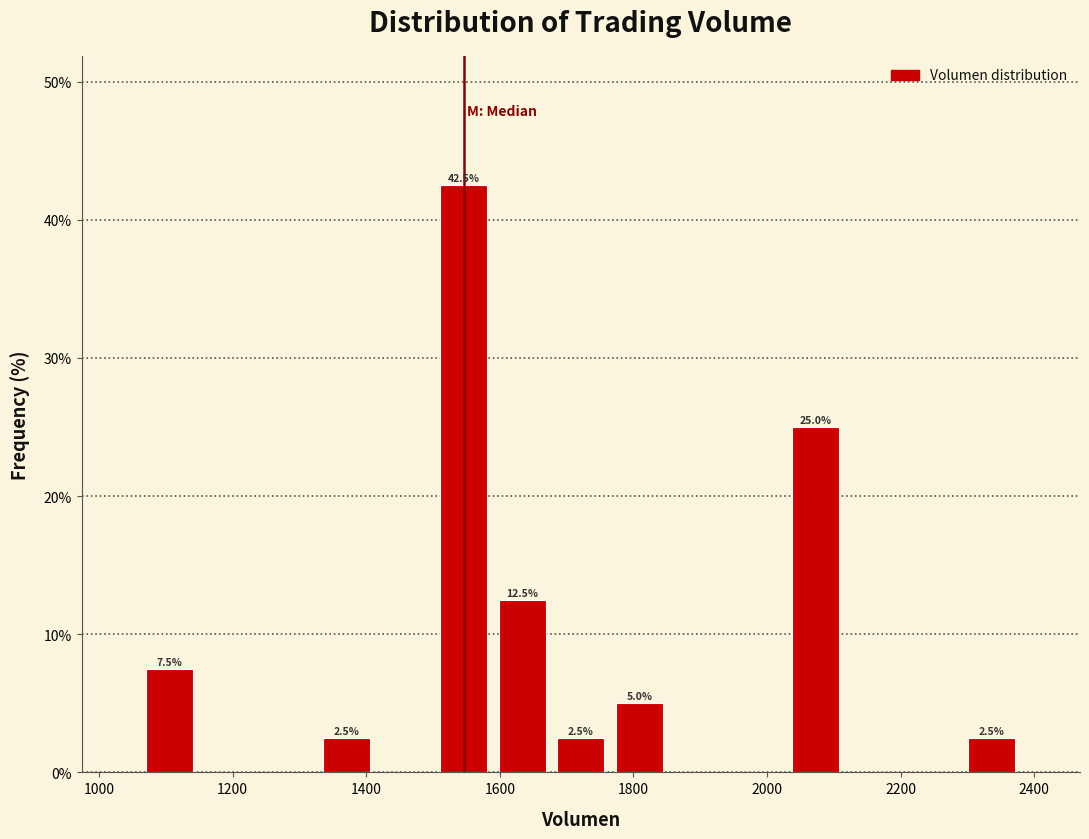

Over which range of the x-axis is the bar tallest?

1500 to 1580